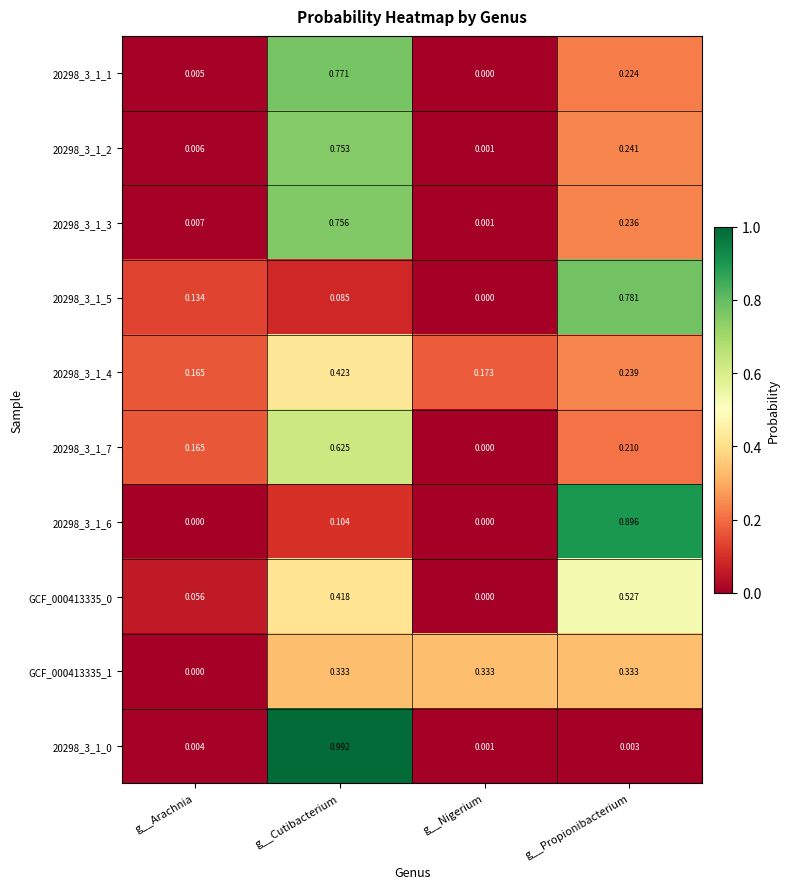

At which category is the sum across all series the highest?

g__Cutibacterium